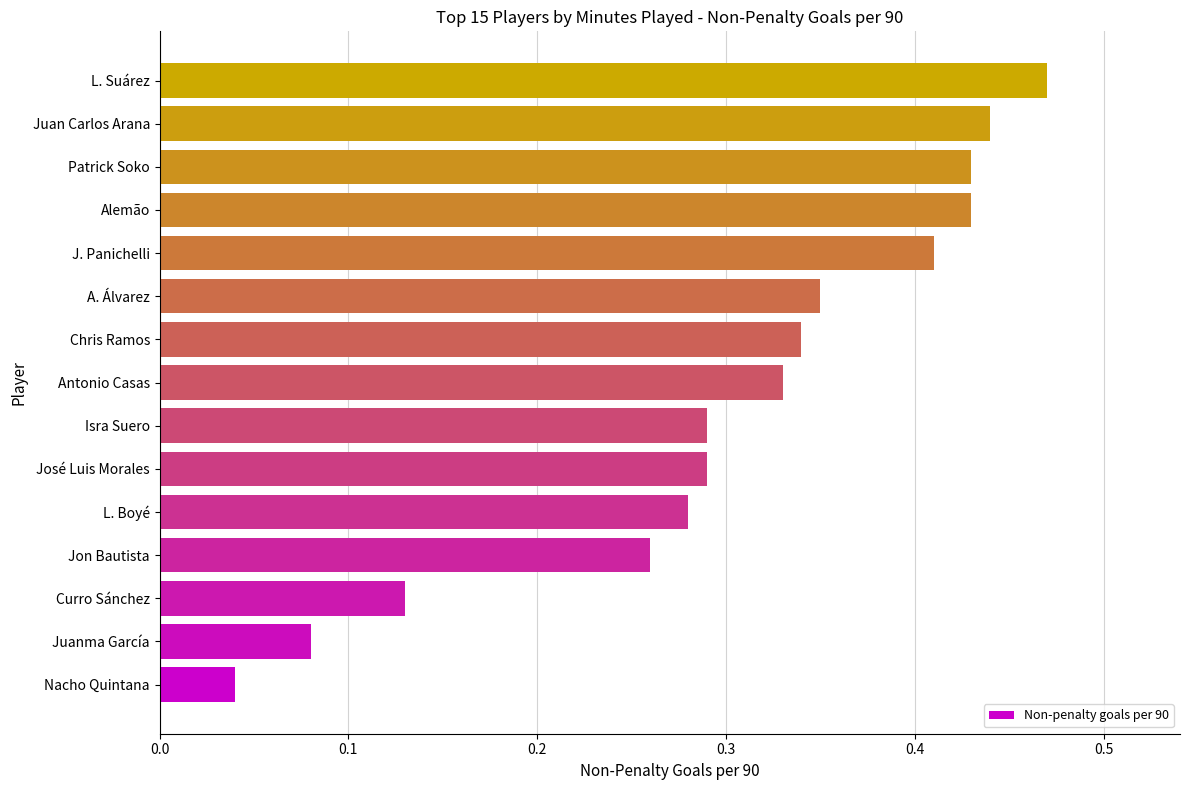

What is the sum of all values?

4.6